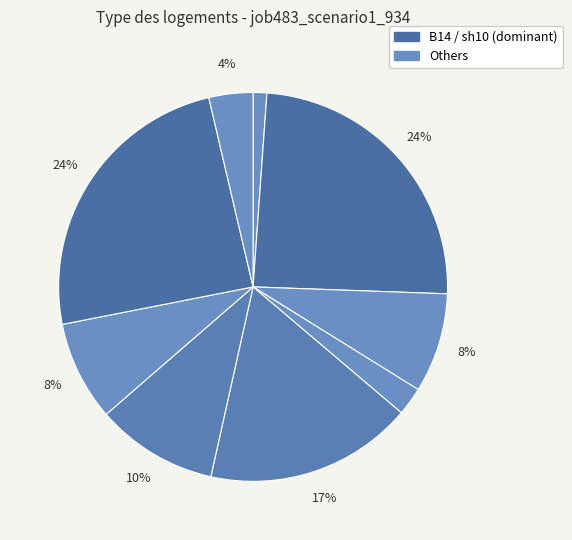

Count the number of slices in the pie.

9